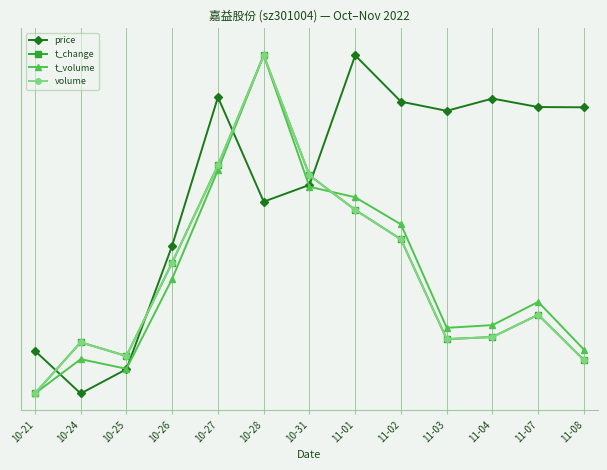

What is the total value across all series at 11-03?

1.4